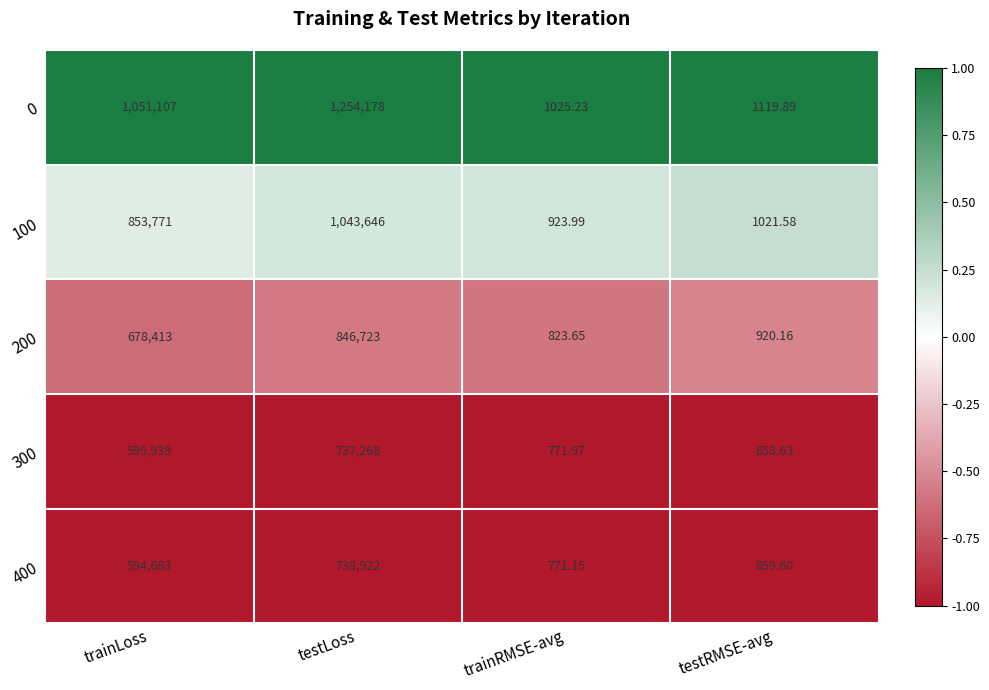

Which series changed the most between trainRMSE-avg and testRMSE-avg?

100